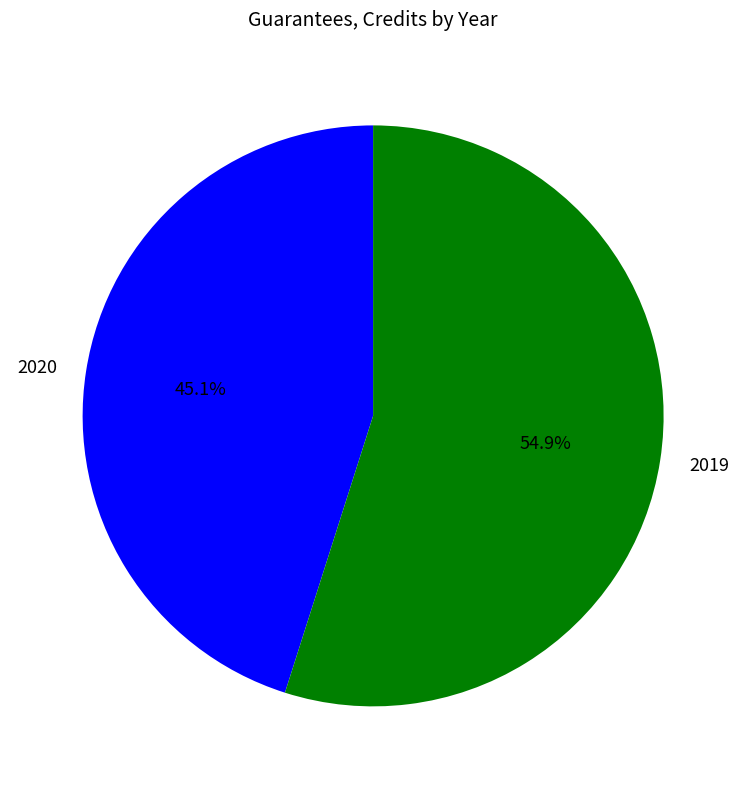

How much of the chart is everything except 2020?

54.9%